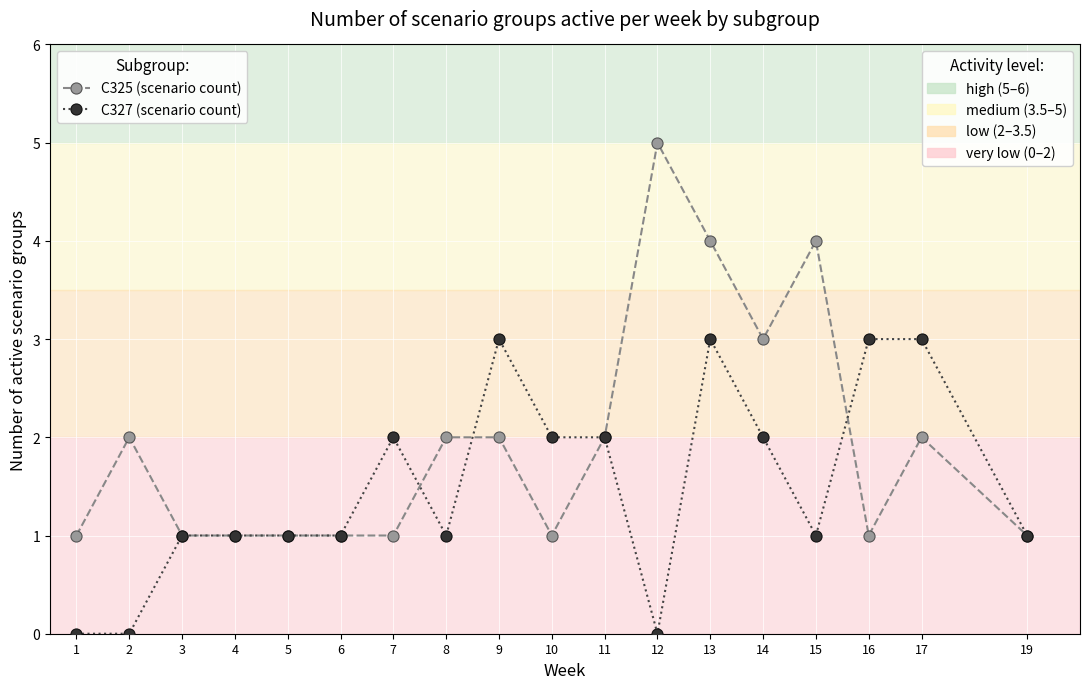

Which label corresponds to the largest value in the chart?

12